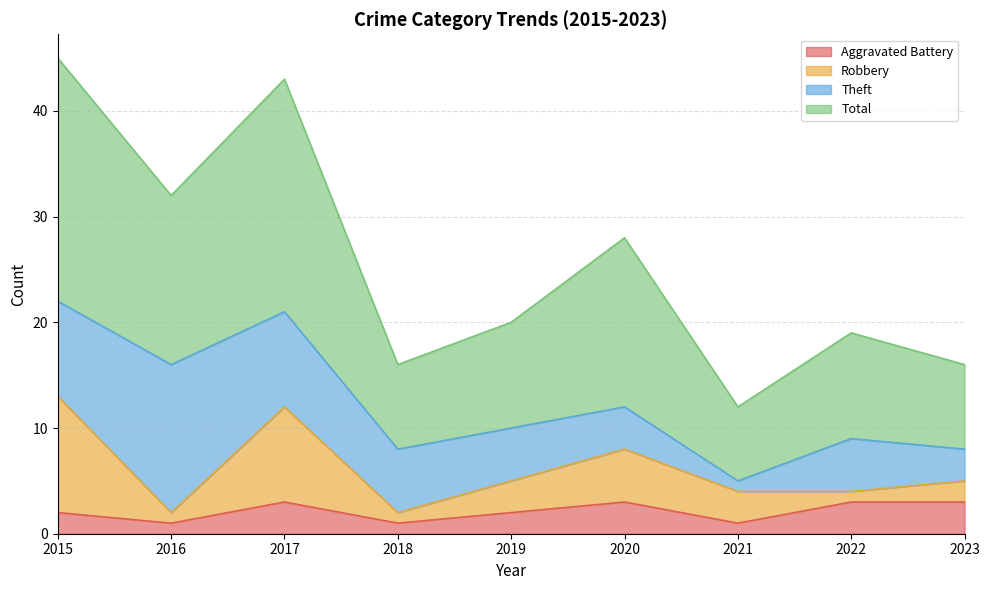

What is the value of the Total point at the 9th from the left?

16